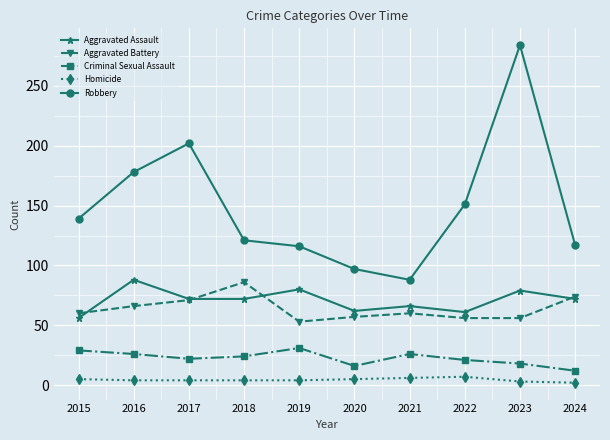

What is the spread (max minus min) of values at 2022?

144